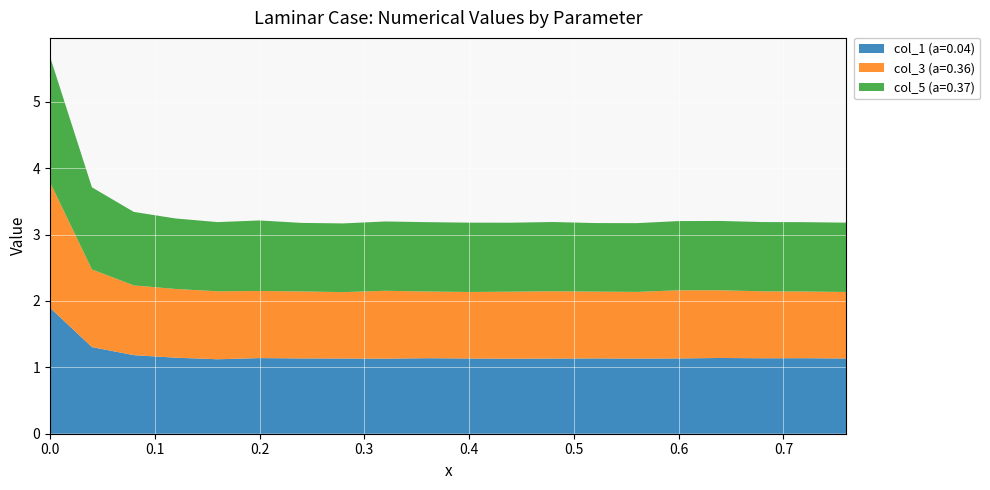

Reading right to left, extract all data points from this chart.

col_1 (a=0.04): 1.1	1.1	1.1	1.1	1.1	1.1	1.1	1.1	1.1	1.1	1.1	1.1	1.1	1.1	1.1	1.1	1.1	1.2	1.3	1.9
col_3 (a=0.36): 1.0	1.0	1.0	1.0	1.0	1.0	1.0	1.0	1.0	1.0	1.0	1.0	1.0	1.0	1.0	1.0	1.0	1.1	1.2	1.9
col_5 (a=0.37): 1.0	1.0	1.0	1.0	1.0	1.0	1.0	1.0	1.0	1.0	1.0	1.0	1.0	1.0	1.1	1.0	1.1	1.1	1.2	1.9